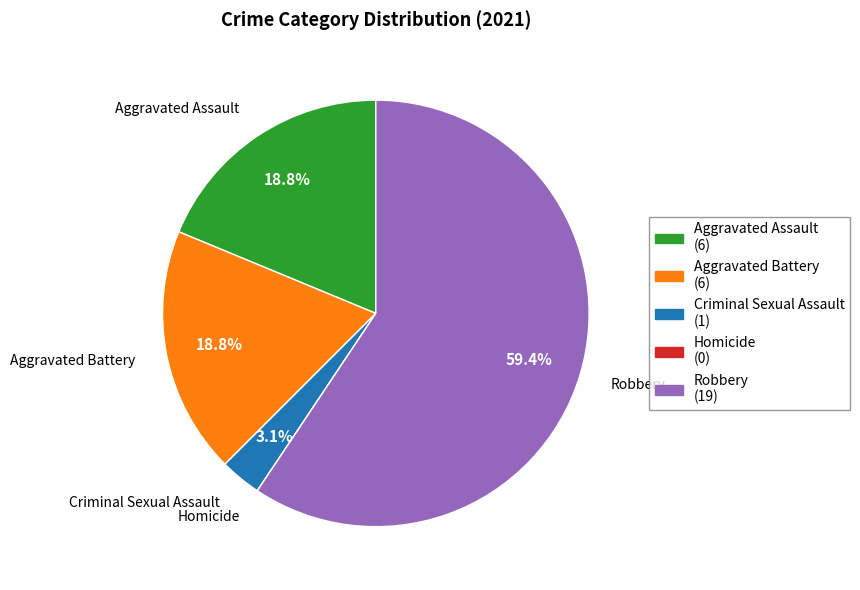

To the nearest percent, what percentage of the pie is Criminal Sexual Assault?

3%